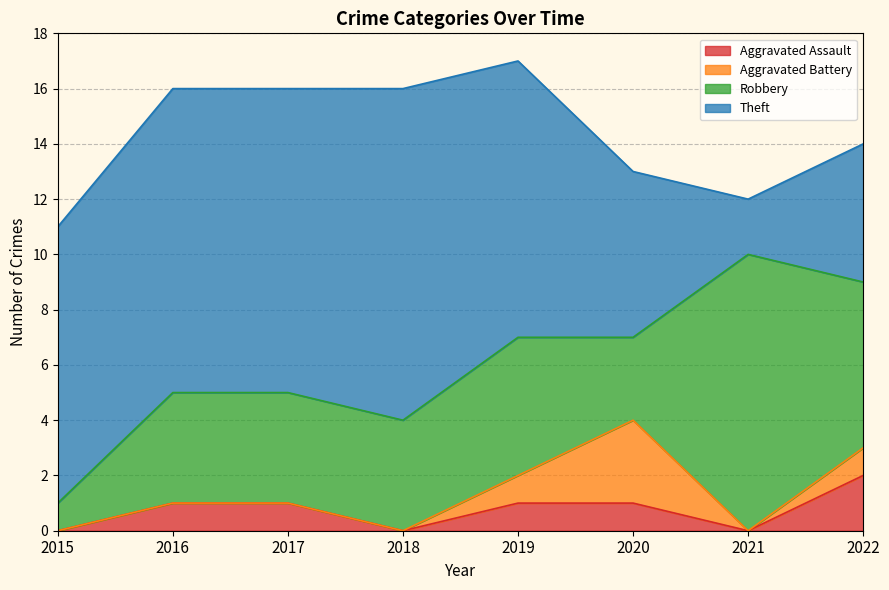

What is the difference between the maximum and second lowest values in the Theft series?

7